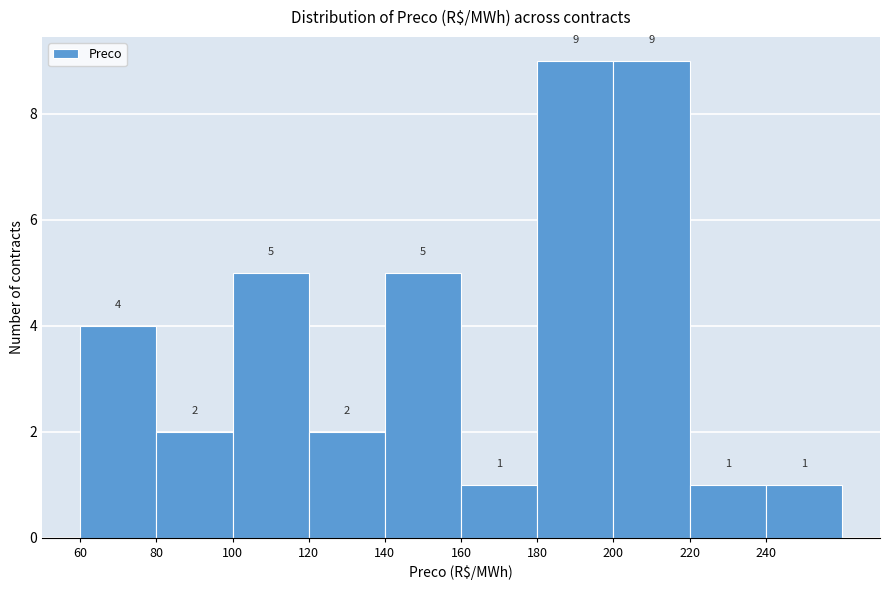

Reading left to right, transcribe this chart: for each bar, give the range it covers on the x-axis and its height.

60 to 80: 4
80 to 100: 2
100 to 120: 5
120 to 140: 2
140 to 160: 5
160 to 180: 1
180 to 200: 9
200 to 220: 9
220 to 240: 1
240 to 260: 1